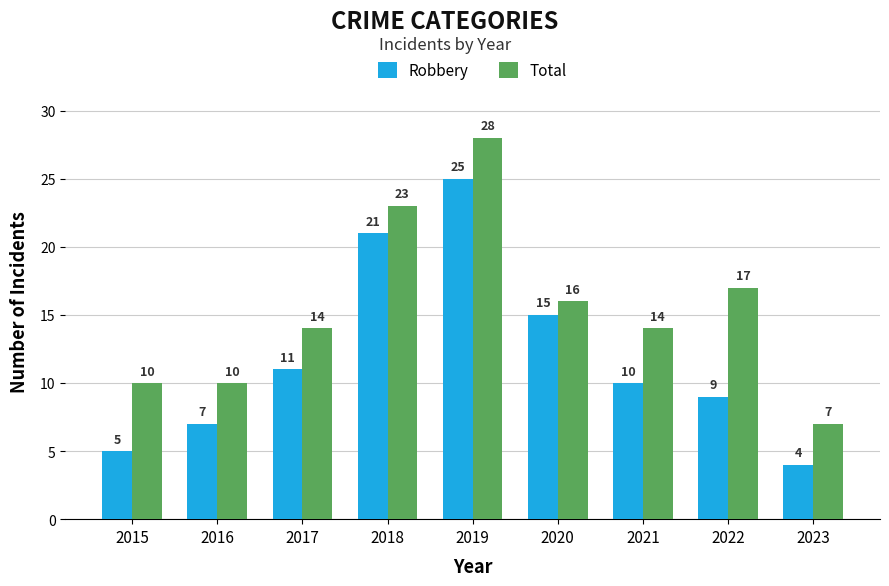

Which series changed the most between 2017 and 2022?

Total